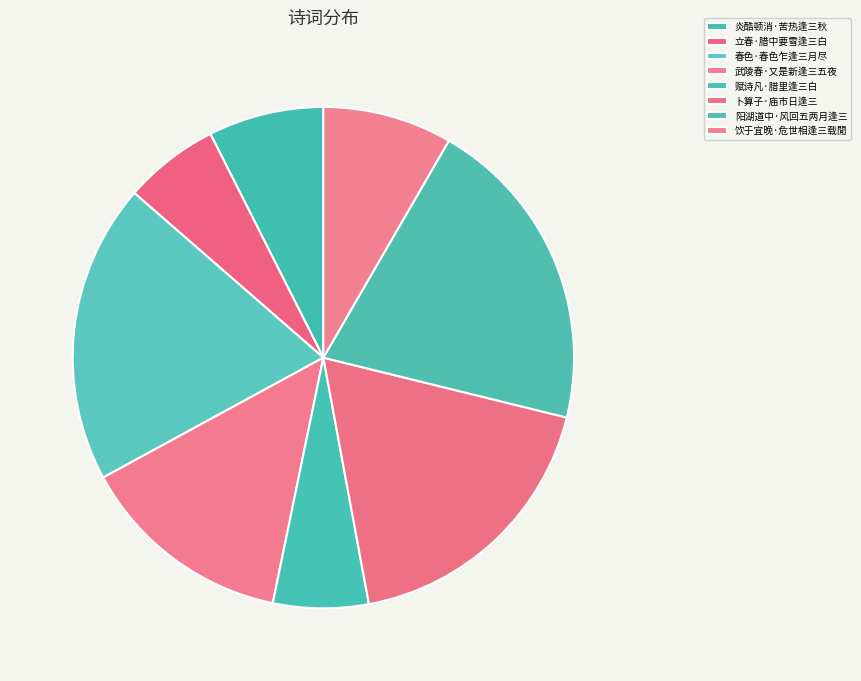

To the nearest percent, what percentage of the pie is 立春·腊中要雪逢三白?

6%